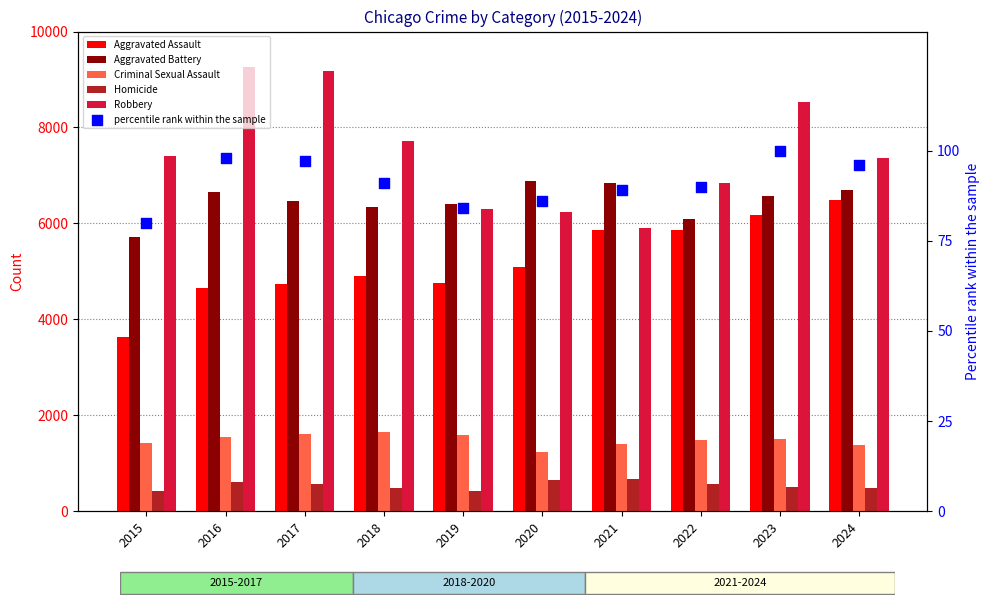

What is the total value across all series at 2019?

19565